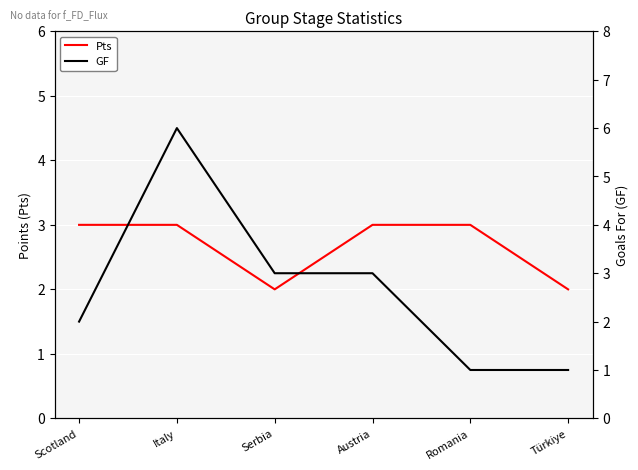

Where does the GF series first go above 3?

Italy